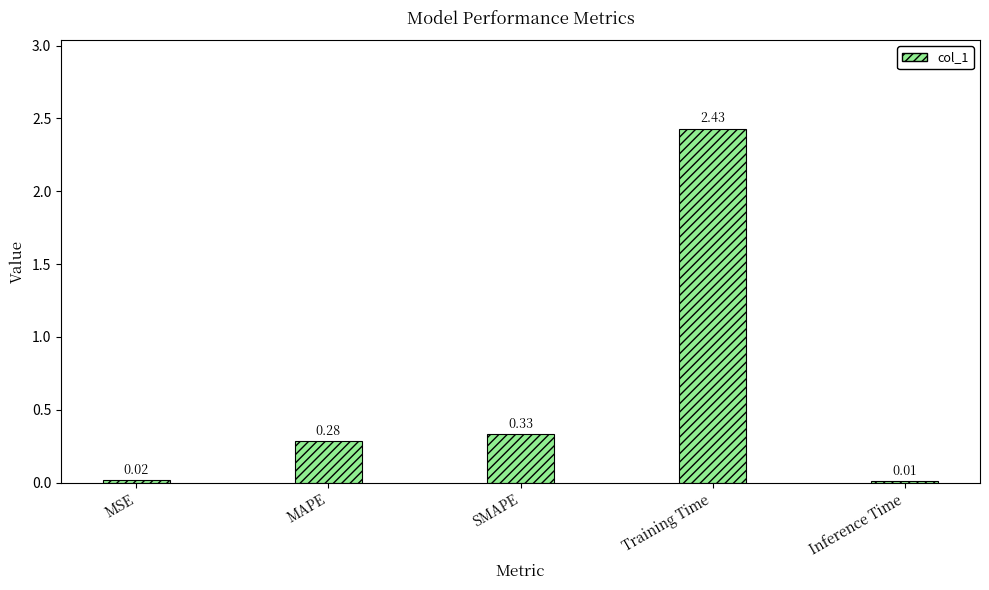

What is the average value?

0.6